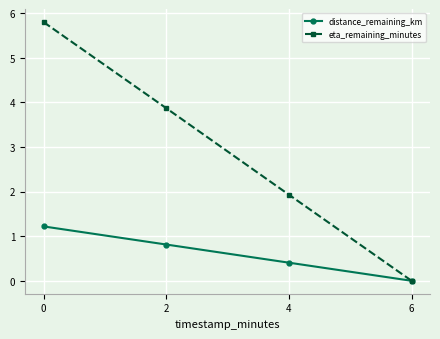

True or false: eta_remaining_minutes has more than 1 points higher than both neighbors.

False